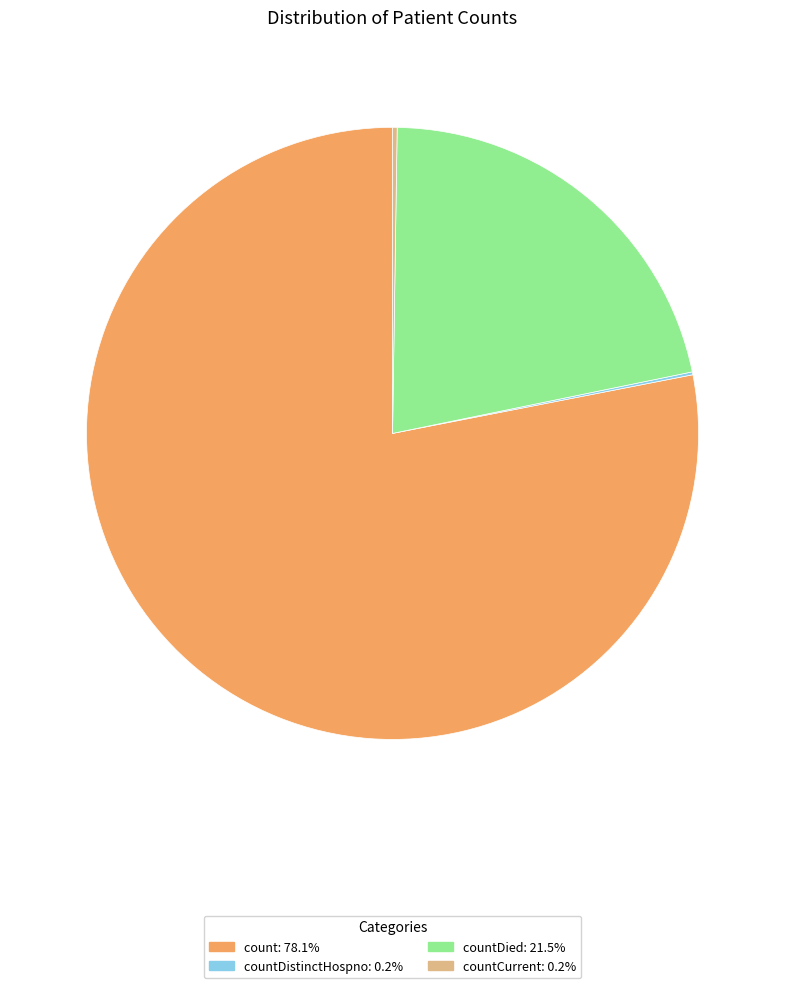

Does count: 78.1% represent more than half of the total?

Yes